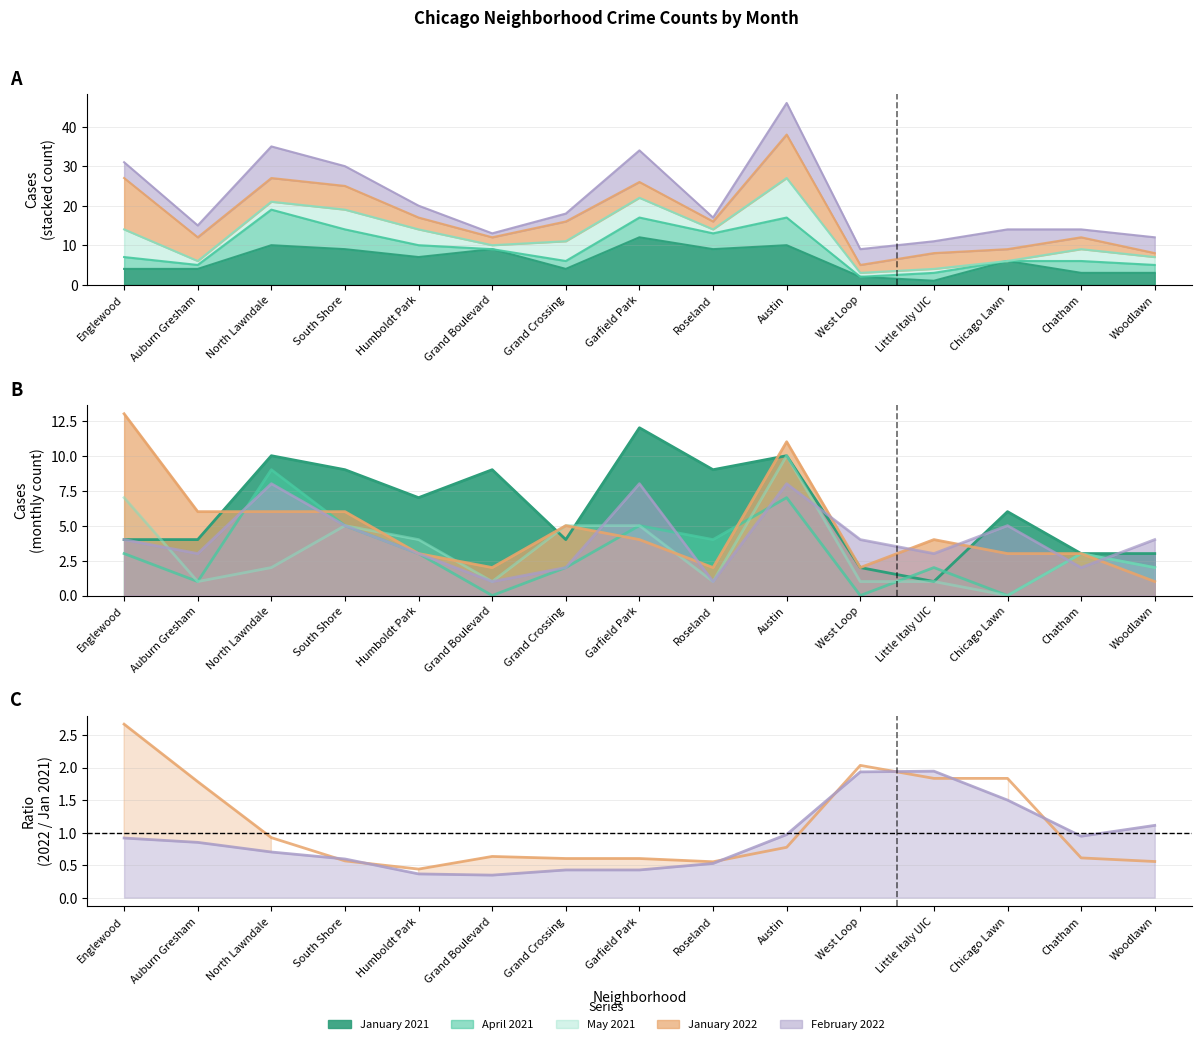

How many values in the January 2021 series are below 6?

7